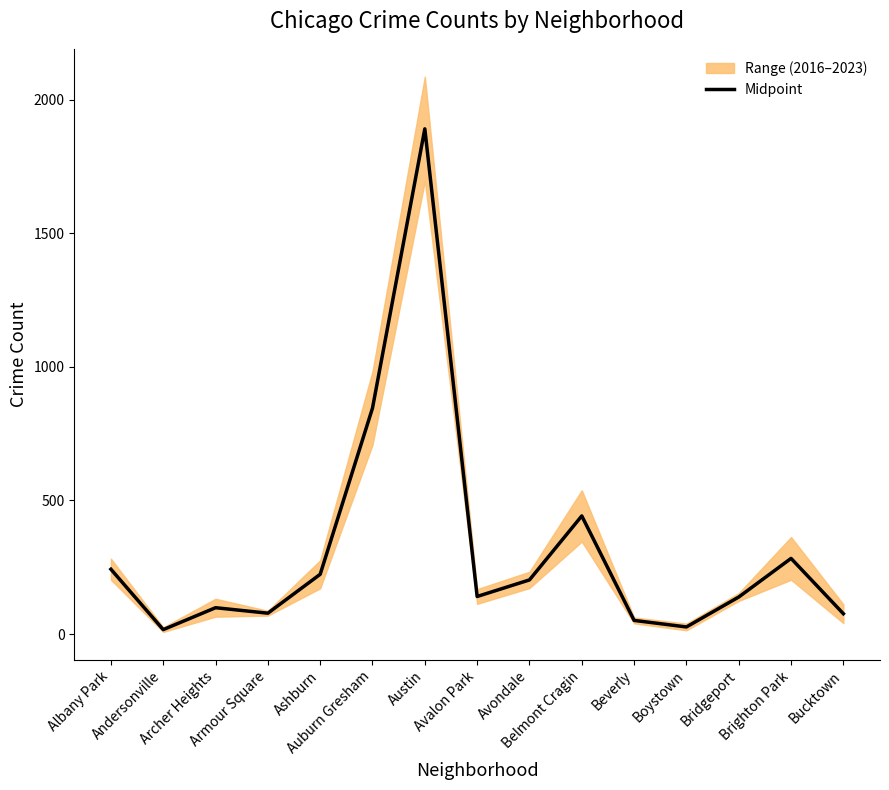

Between Avalon Park and Austin, which is larger?

Austin